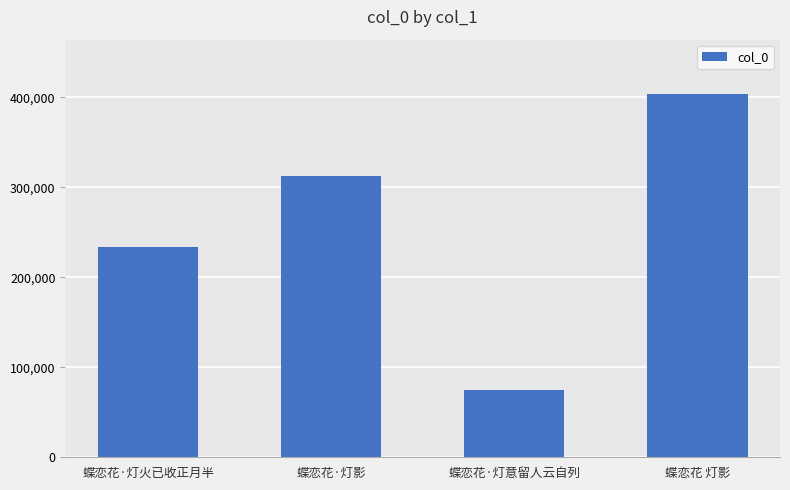

Reading right to left, transcribe all the data shown in this chart.

403454	75271	313017	233298